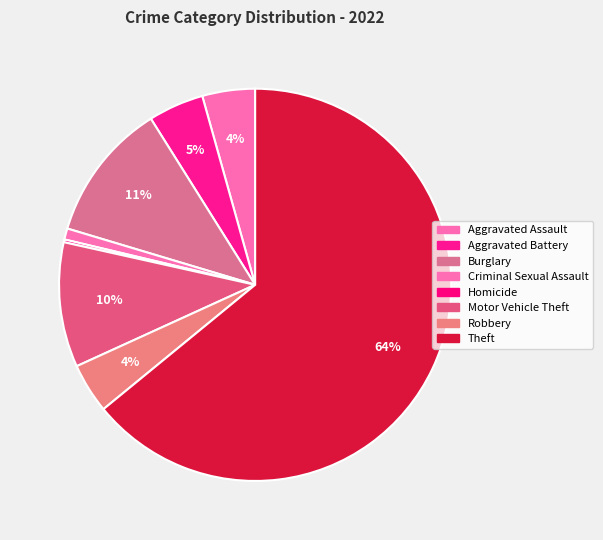

What is the largest slice in the pie chart?

Theft